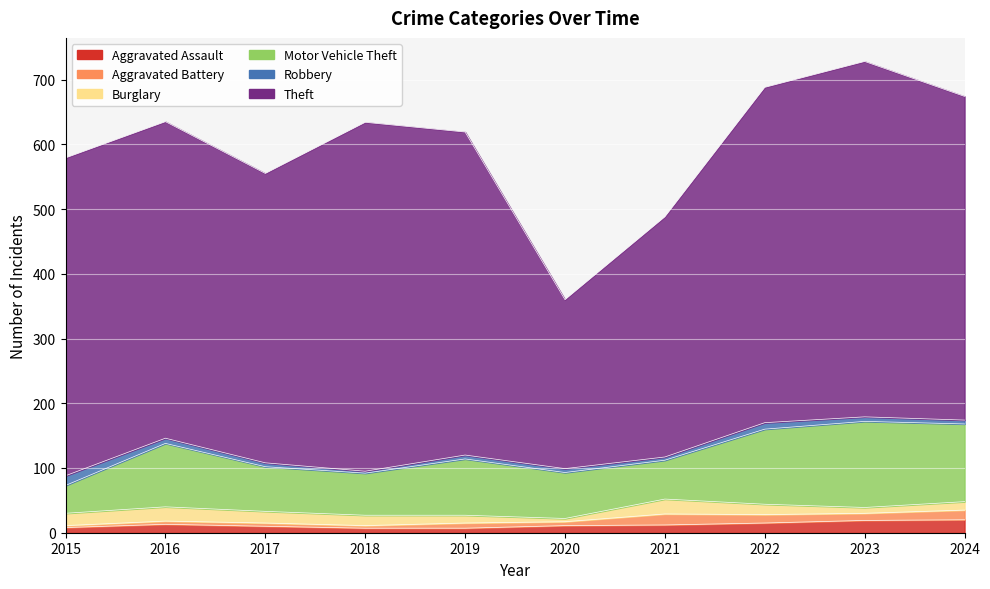

At which category is the sum across all series the highest?

2023